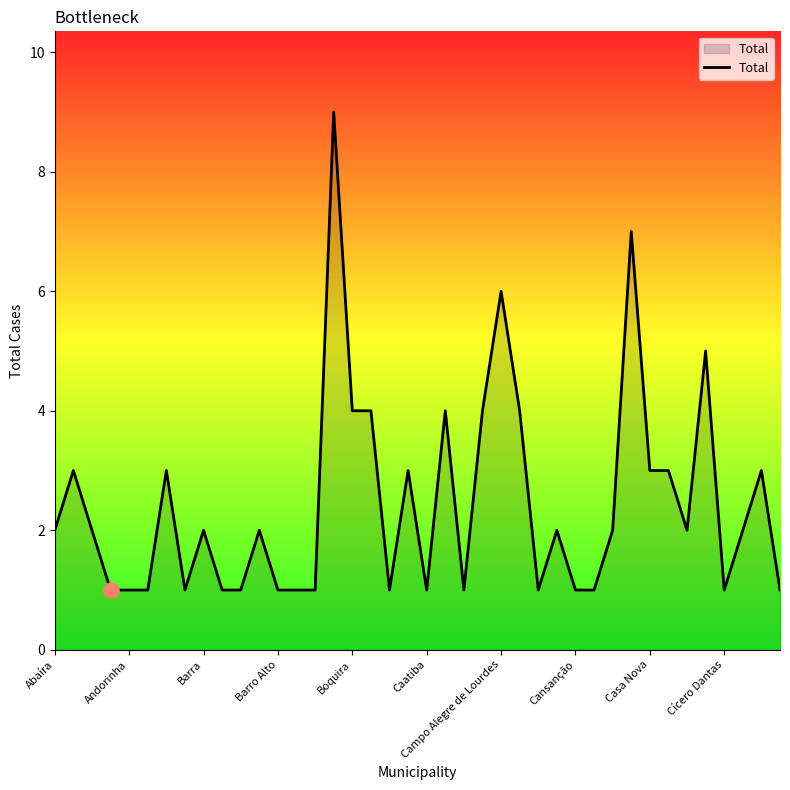

What is the greatest value displayed?

9